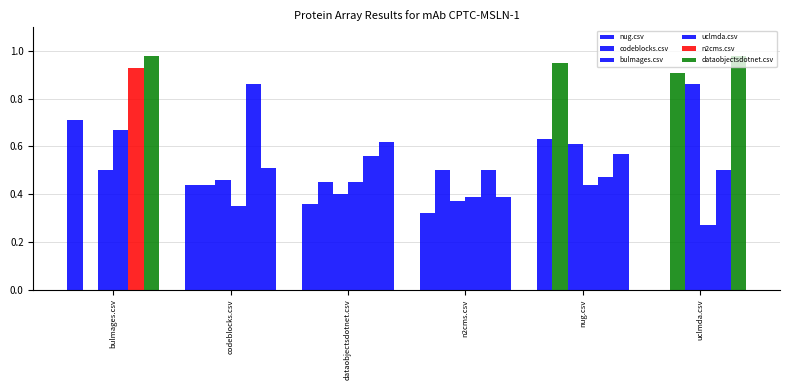

Are the bars grouped side by side (vs. stacked)?

Yes